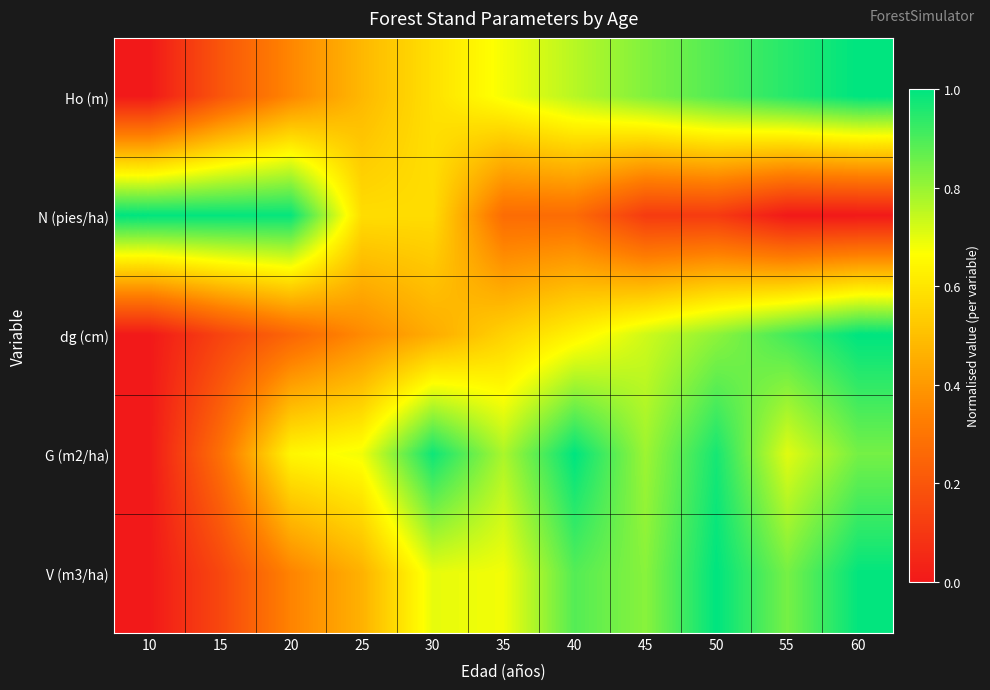

What is the maximum value shown in the chart?

1.0